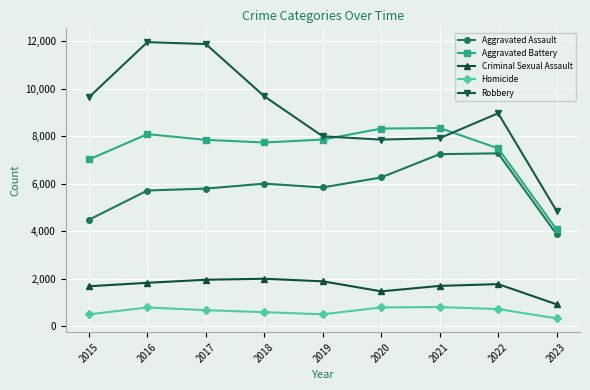

The Robbery series shows 5431 at 2016. True or false?

False